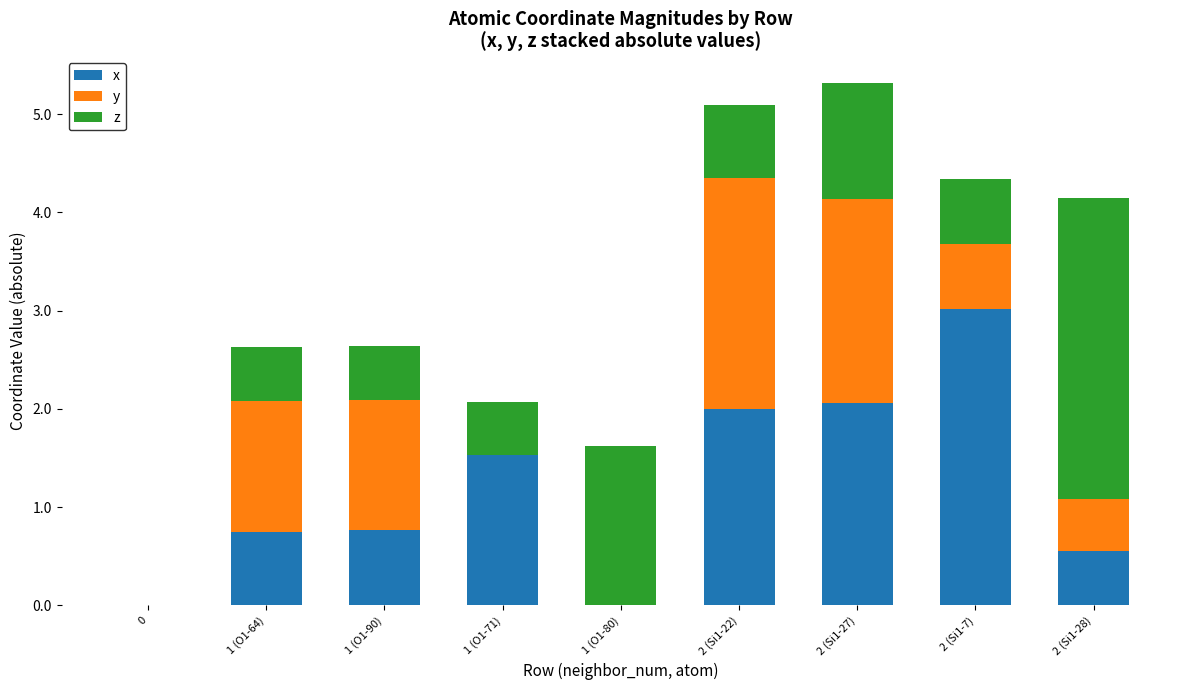

What is the sum of the x values at 2 (Si1-28) and 2 (Si1-27)?

2.6